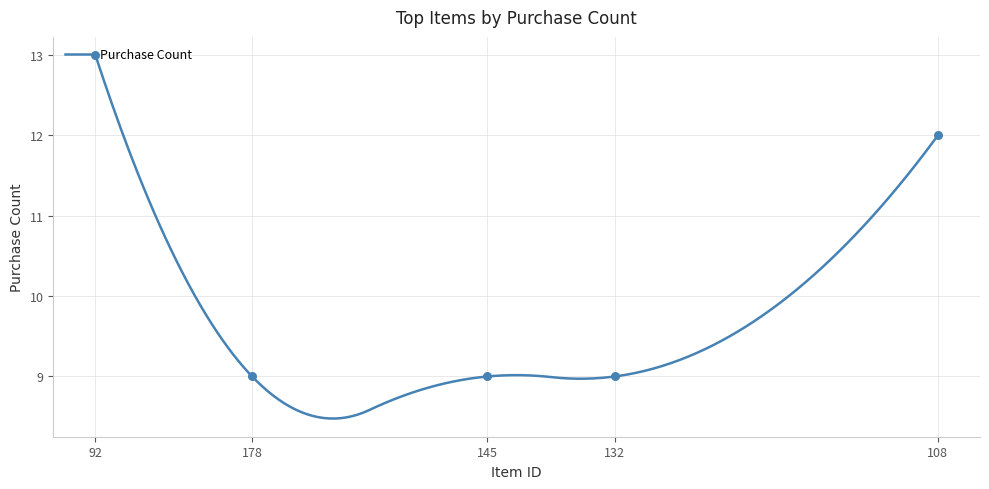

What is the change in value from 92 to 132?

-4